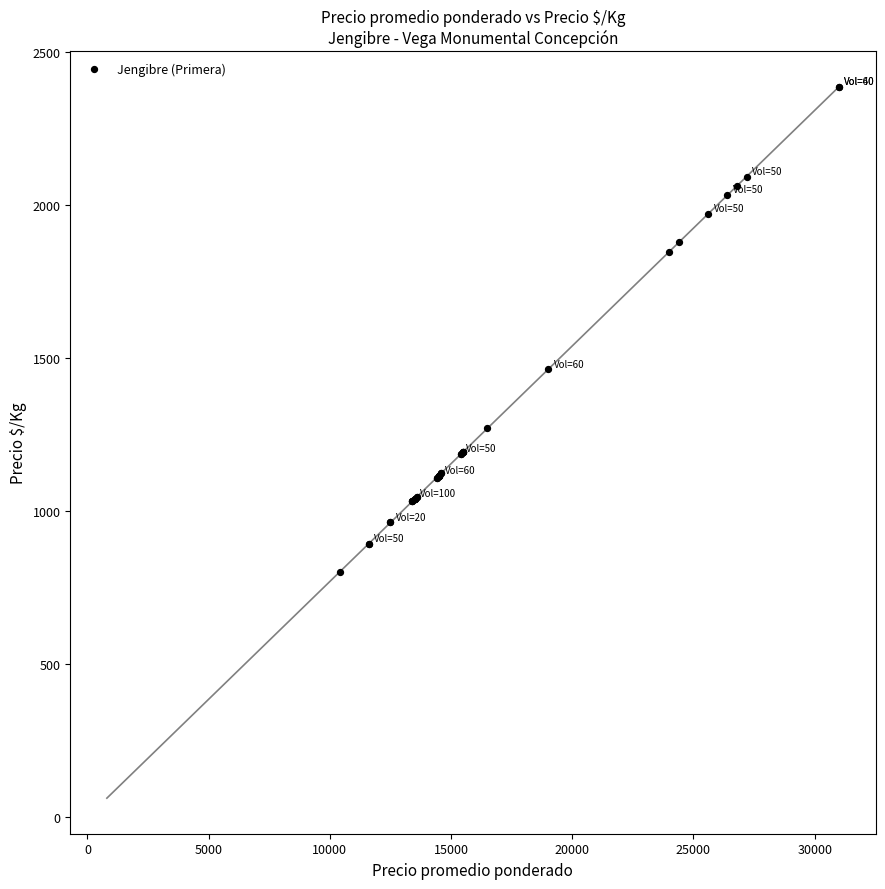

What Y value in the scatter plot is closest to 1592?

1462